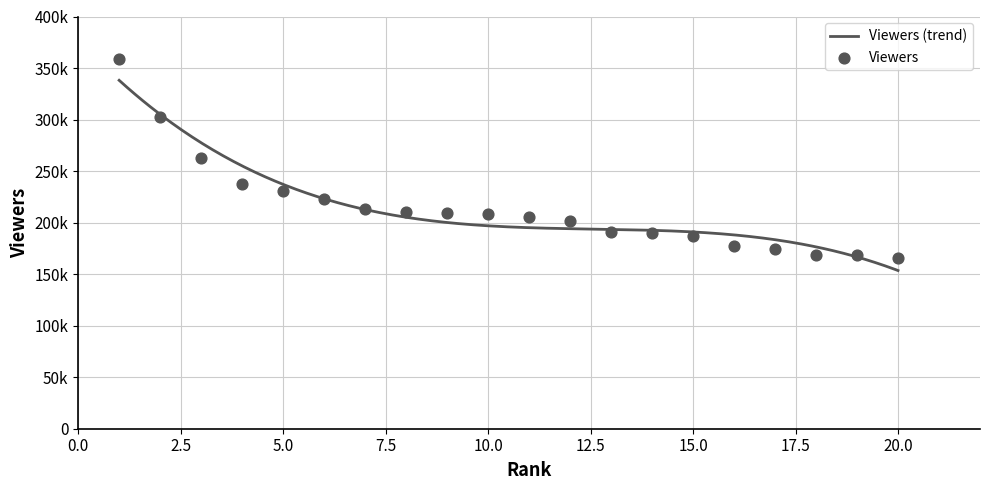

Approximately how many times larger is the value at 2 compared to 20?

1.8